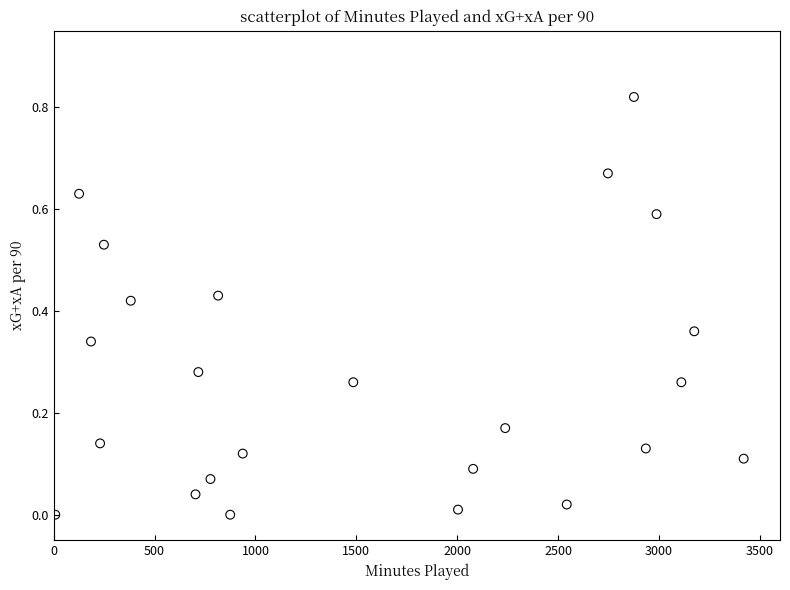

What is the range of X values (max minus min)?

3412.0